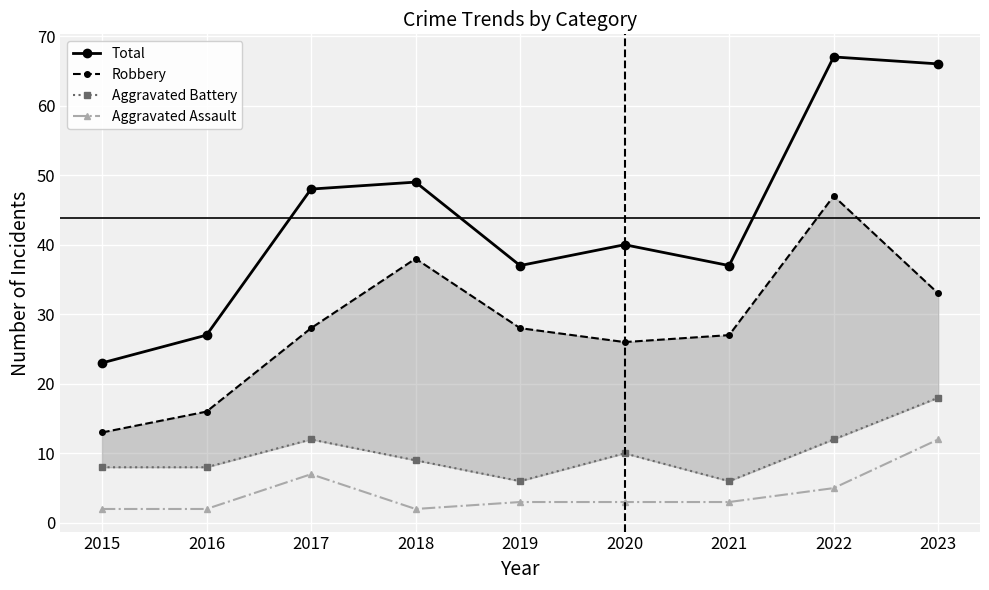

What is the difference between the Total values at 2015 and 2016?

4